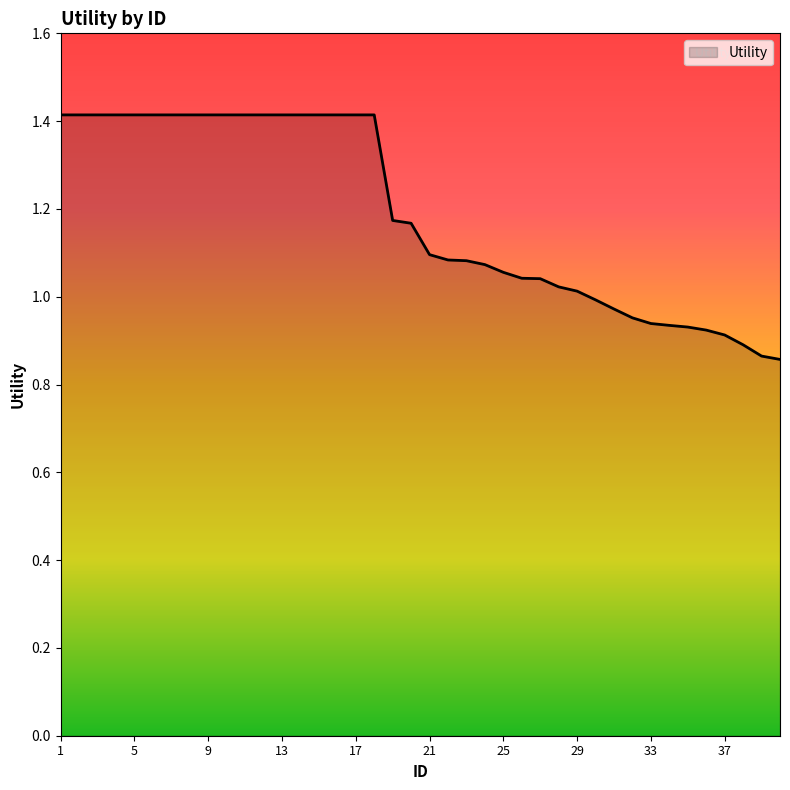

How many values exceed 1?

29